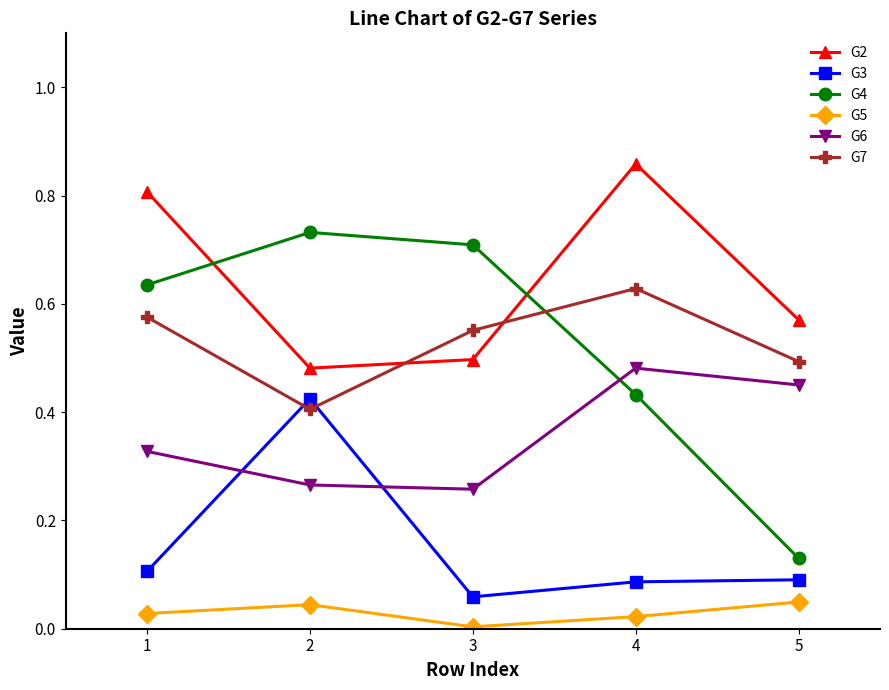

How many lines are shown in the chart?

6